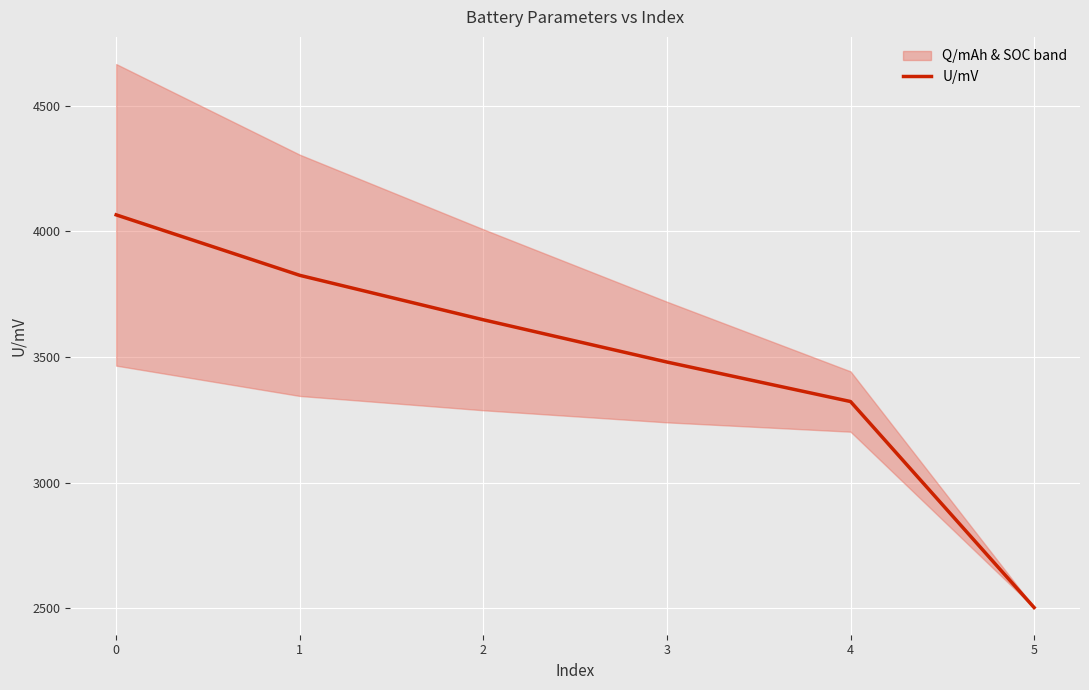

What is the difference between the second highest and minimum values?

1322.0